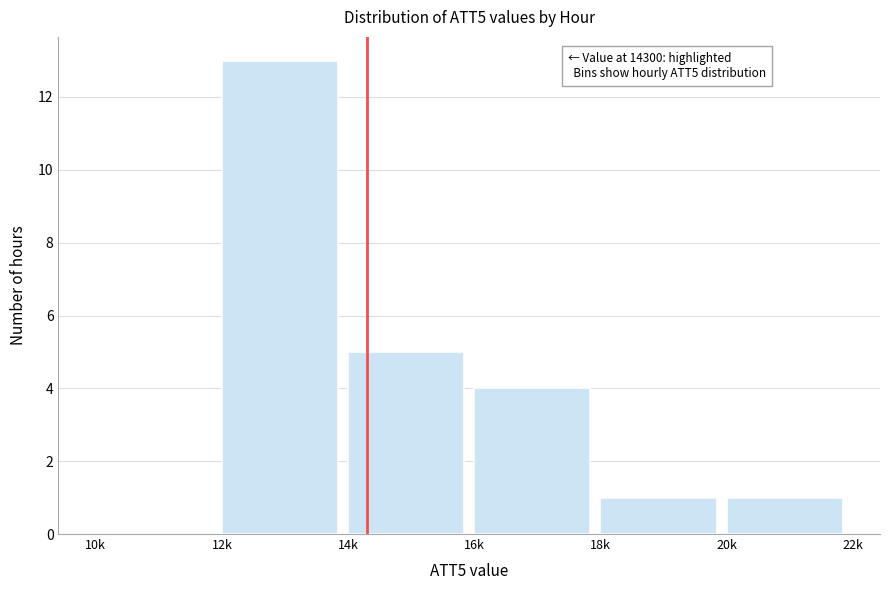

Reading right to left, transcribe all the data shown in this chart.

20k=1	18k=1	16k=4	14k=5	12k=13	10k=0